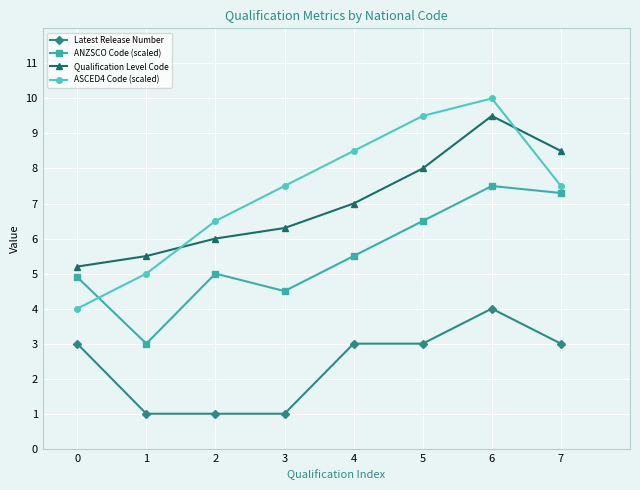

True or false: Latest Release Number and Qualification Level Code intersect in this chart.

False